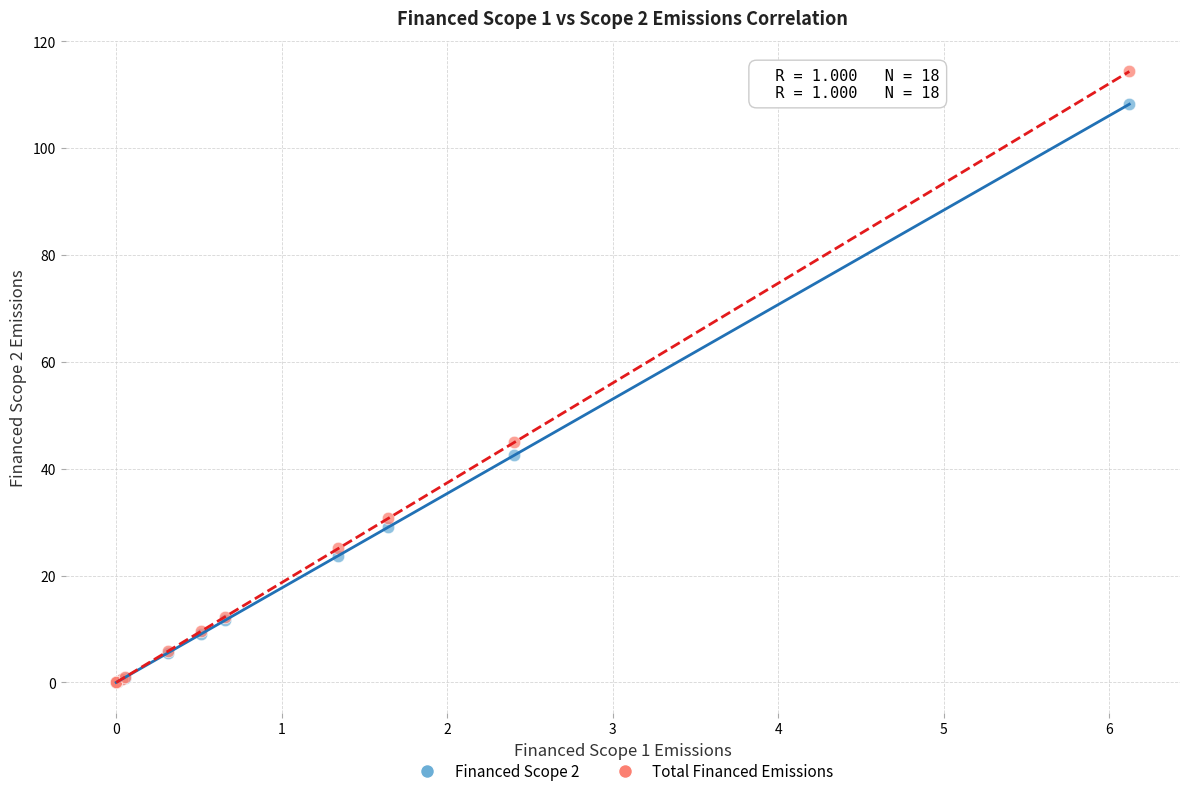

Which series has the widest spread of Y values?

Total Financed Emissions